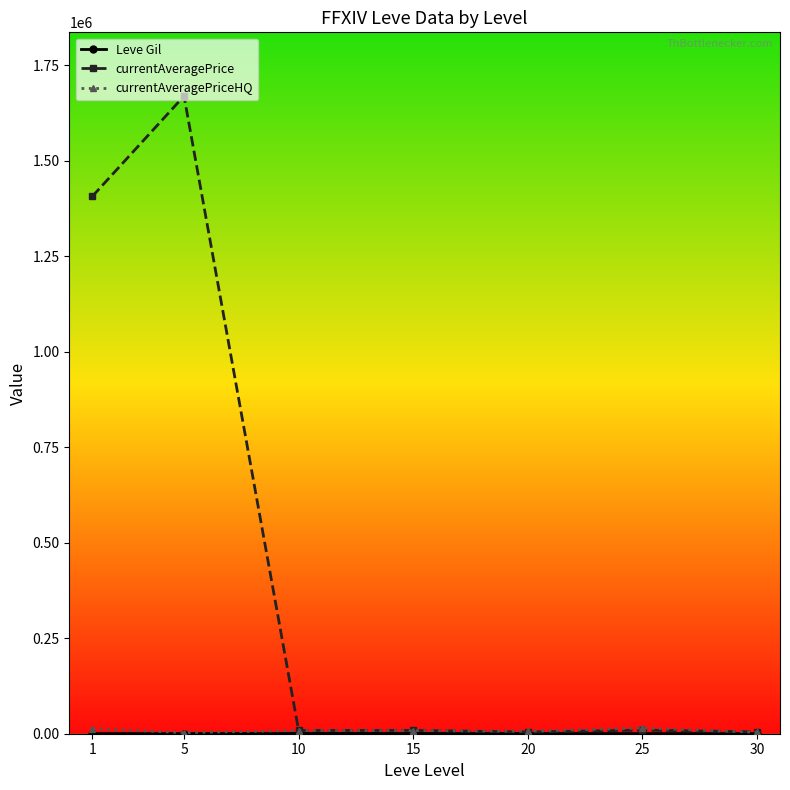

Which series has the largest range (max minus min)?

currentAveragePrice